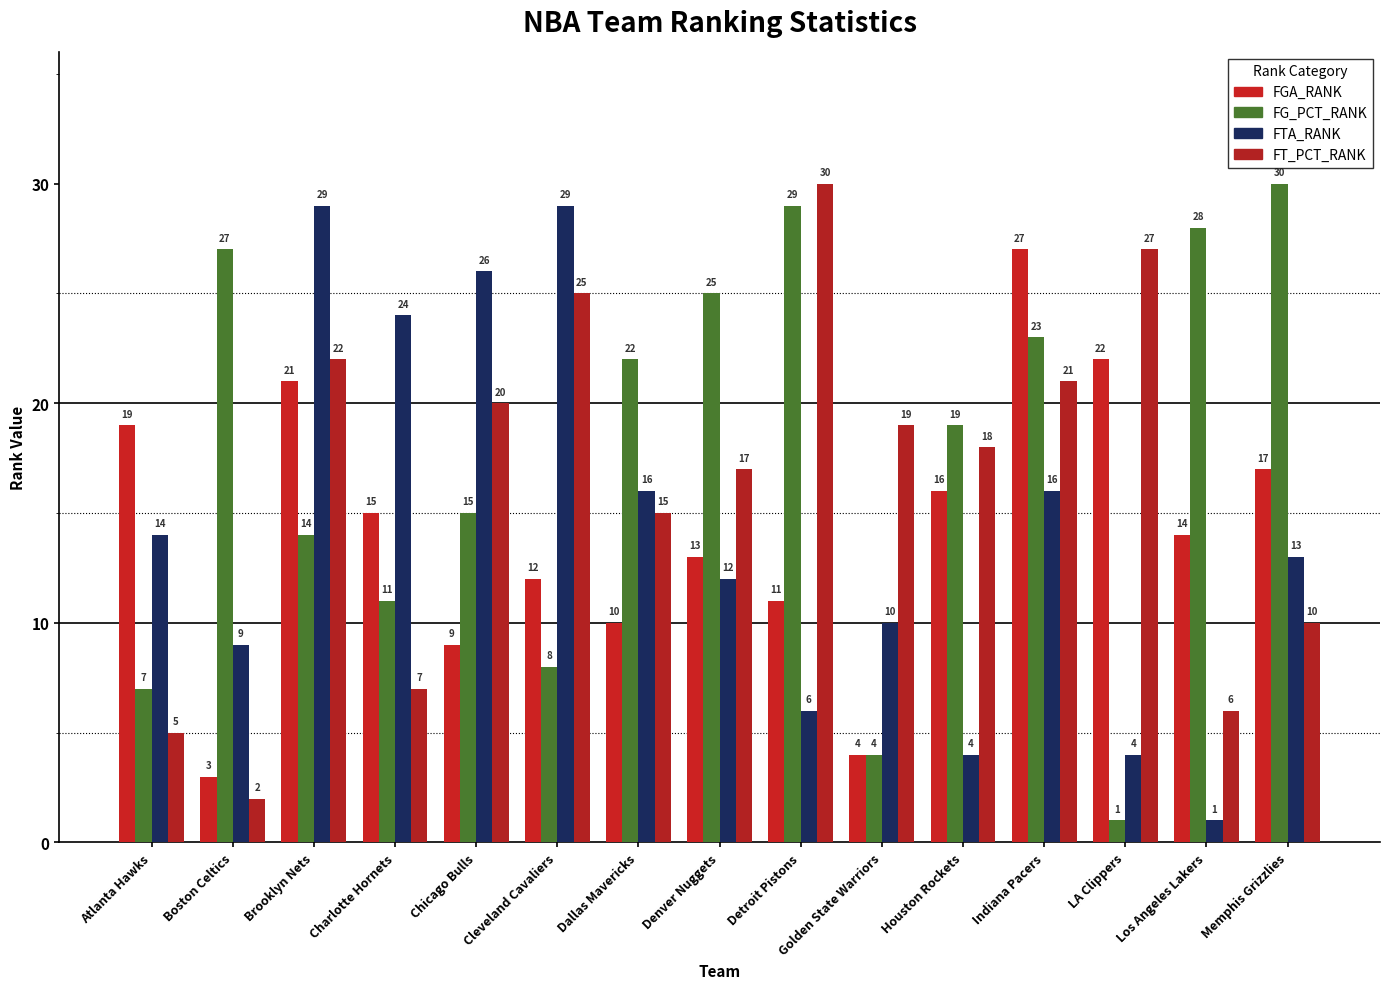

Are the bars horizontal?

No